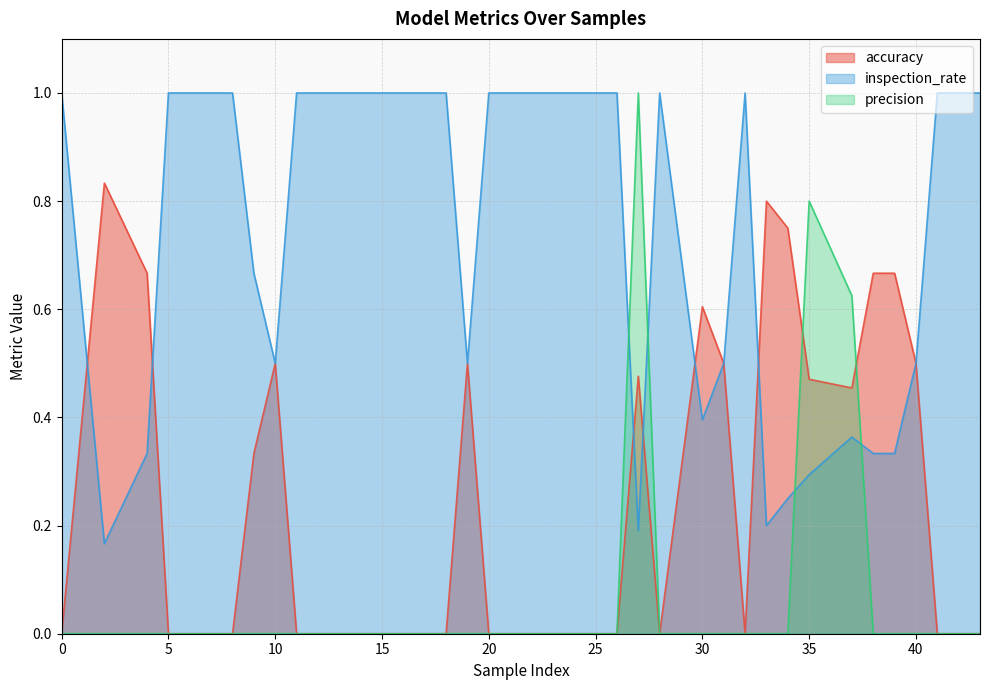

How many lines are shown in the chart?

3